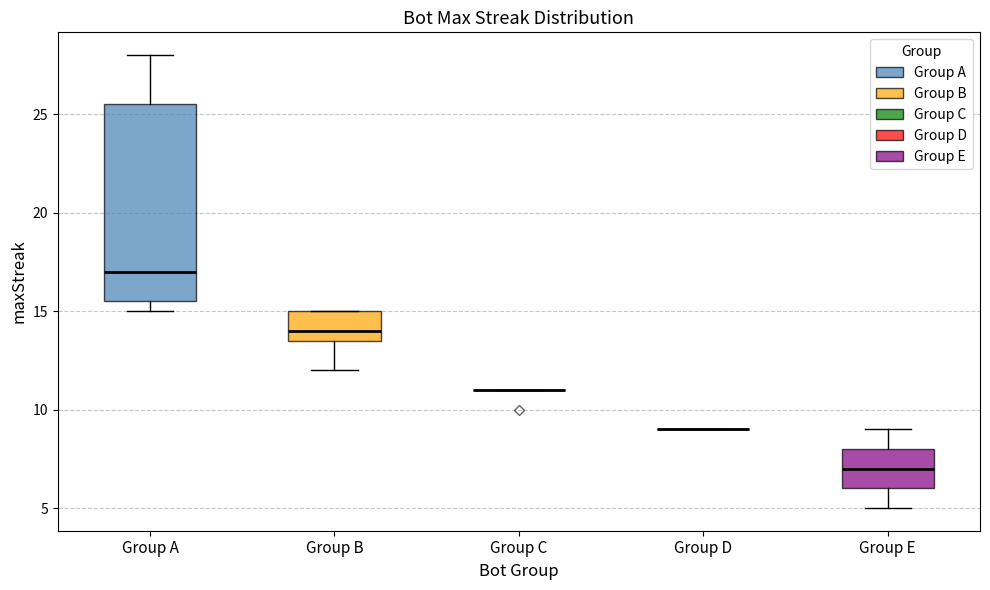

Comparing the boxes themselves (not the whiskers), which one is the tallest?

Group A